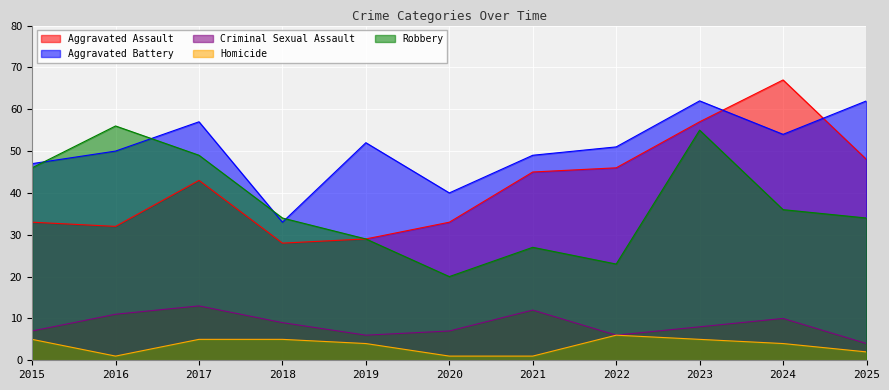

True or false: Homicide and Aggravated Assault intersect in this chart.

False